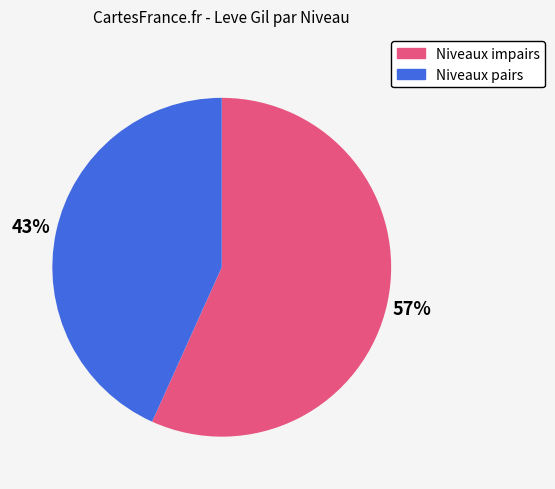

To the nearest percent, what is the average slice percentage?

50%